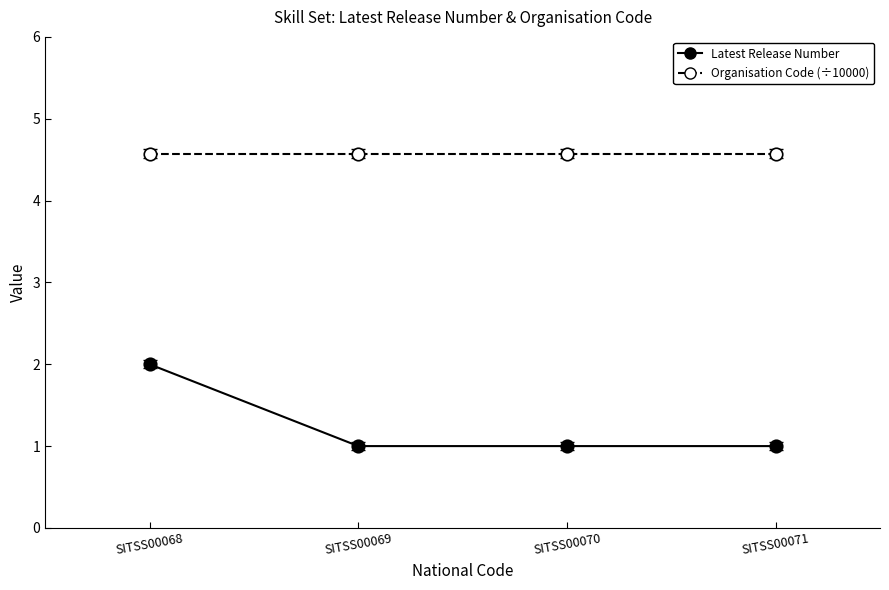

True or false: Latest Release Number and Organisation Code (÷10000) intersect in this chart.

False